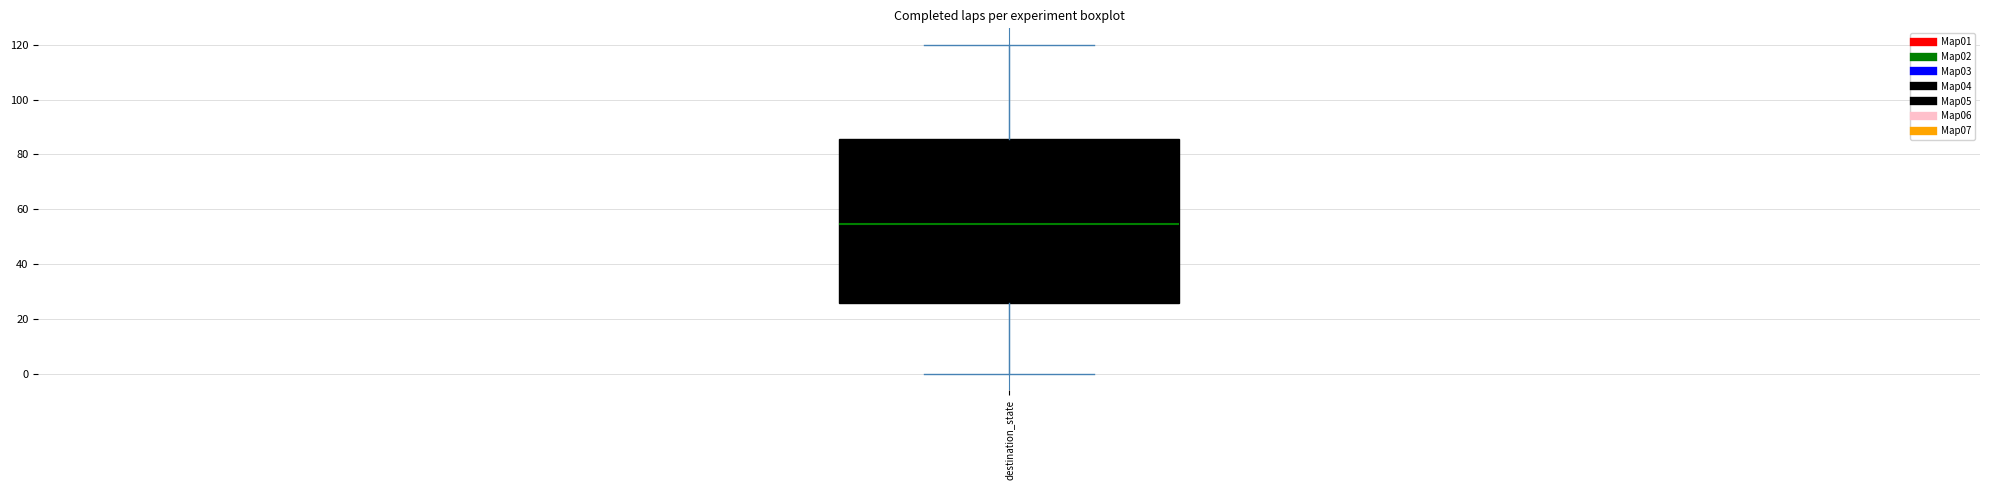

Where does the upper whisker of the box for destination_state end on the y-axis? The values are not printed on the chart, so give them approximately, as read against the axis.

120